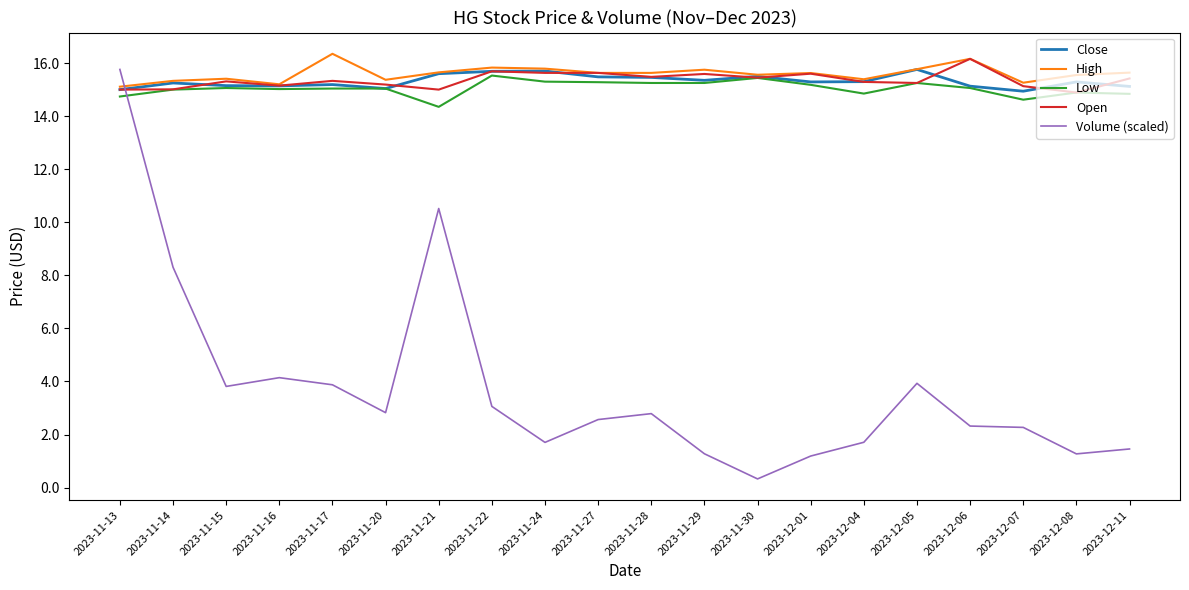

At which category is the sum across all series the highest?

2023-11-13